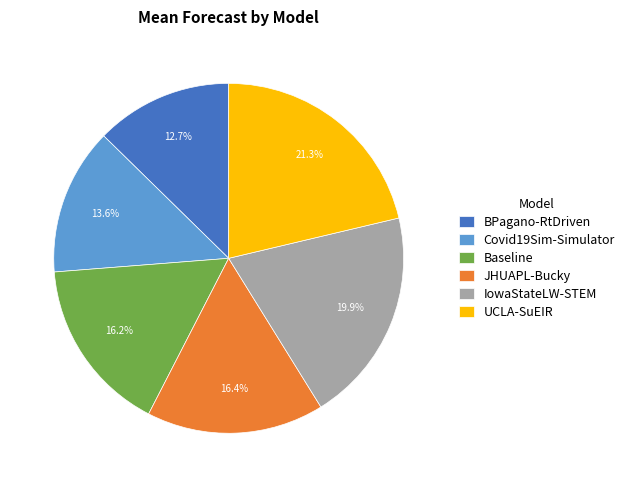

Which category has the biggest portion of the pie?

UCLA-SuEIR